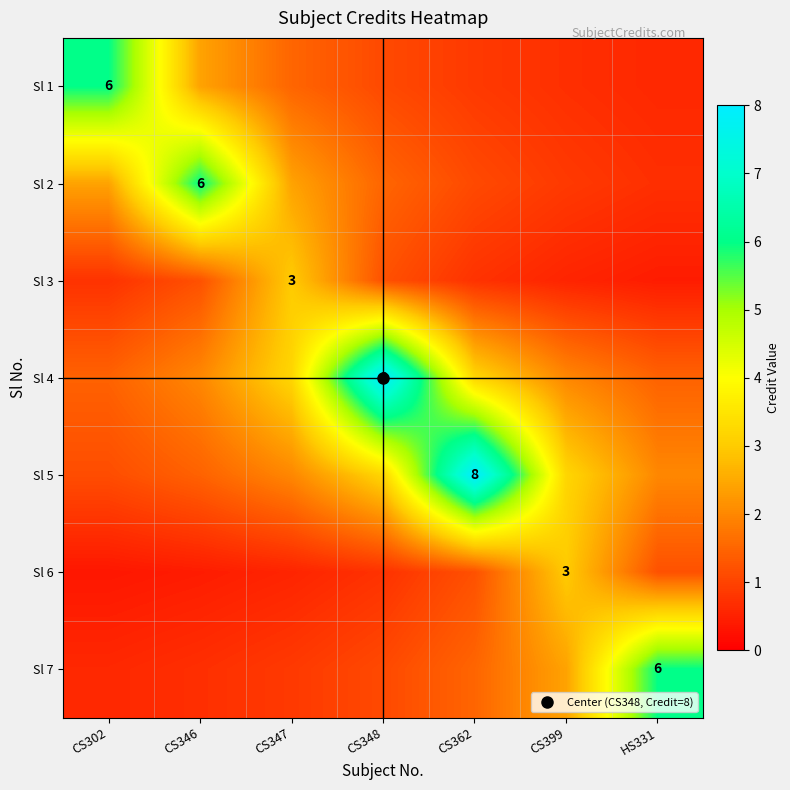

Rank the series at CS348 from lowest to highest value.

Sl 6, Sl 1, Sl 7, Sl 3, Sl 2, Sl 5, Sl 4